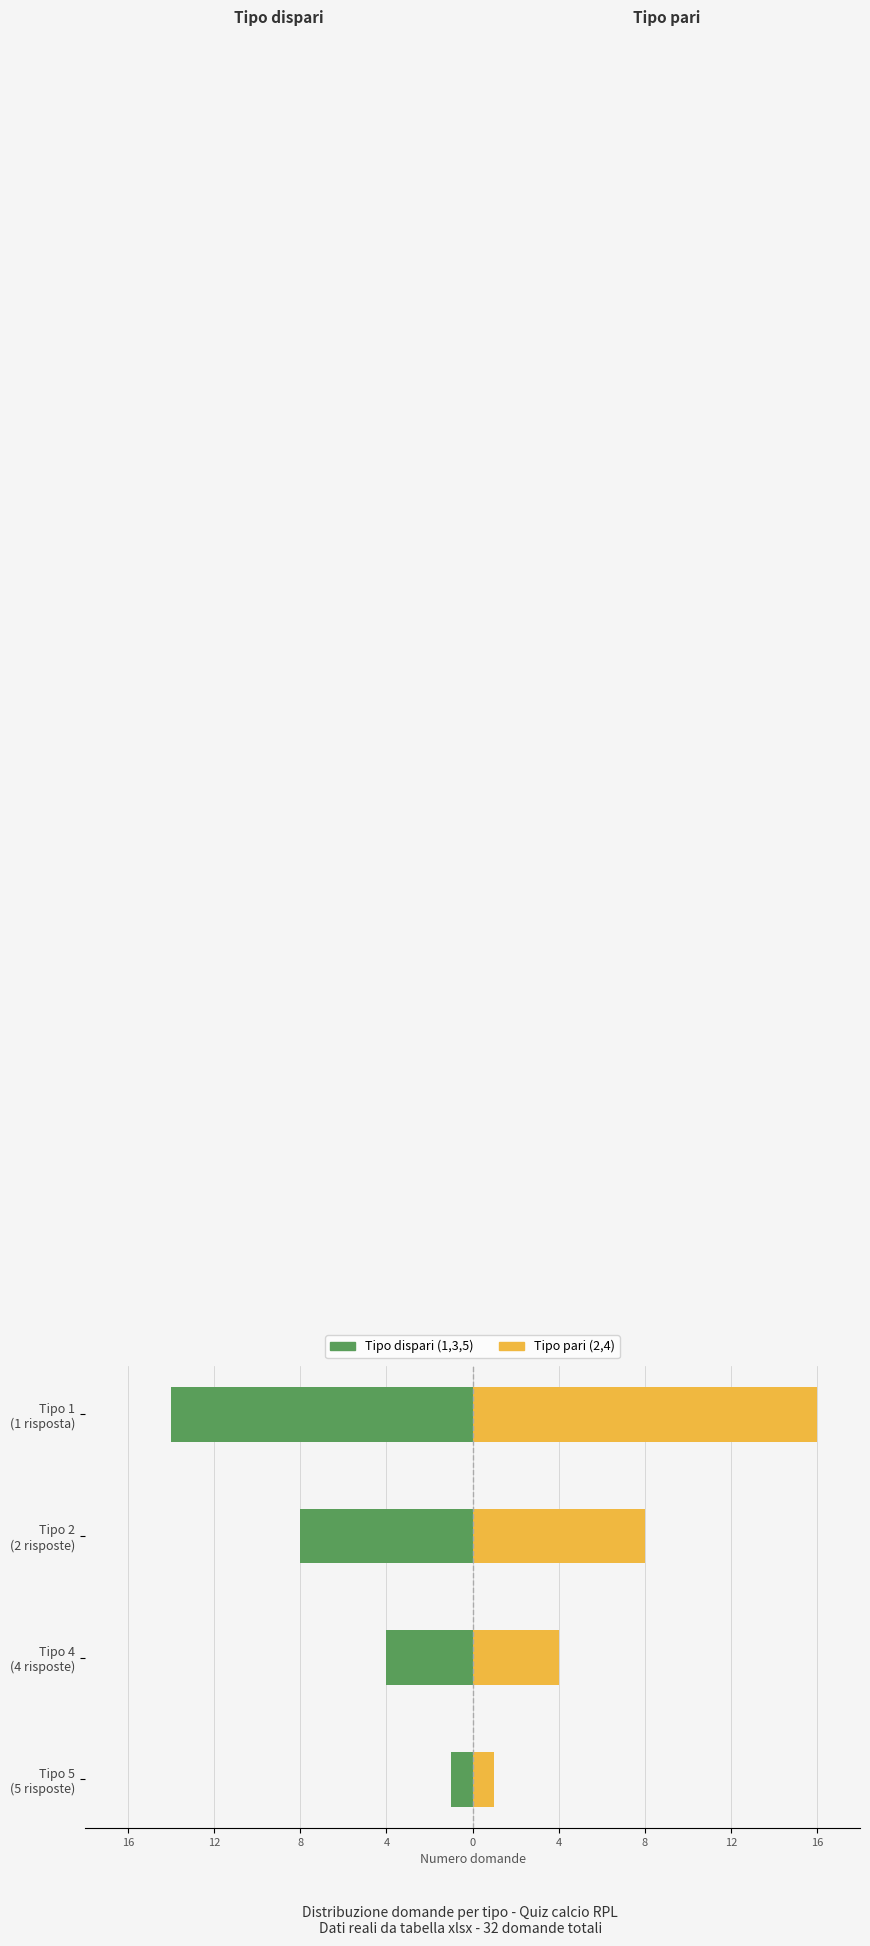

What is the average value of the Tipo dispari series?

-7